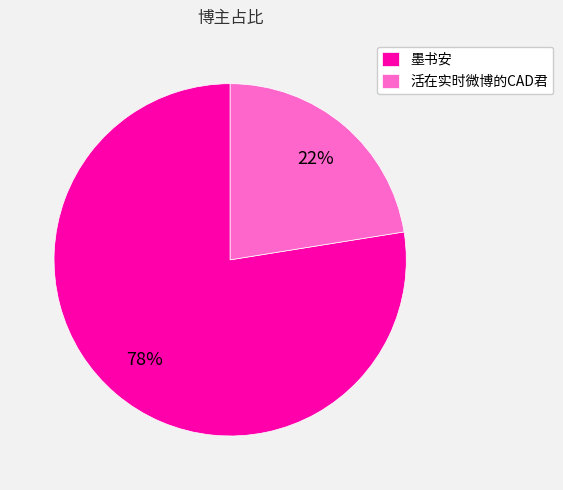

What is the majority slice?

墨书安